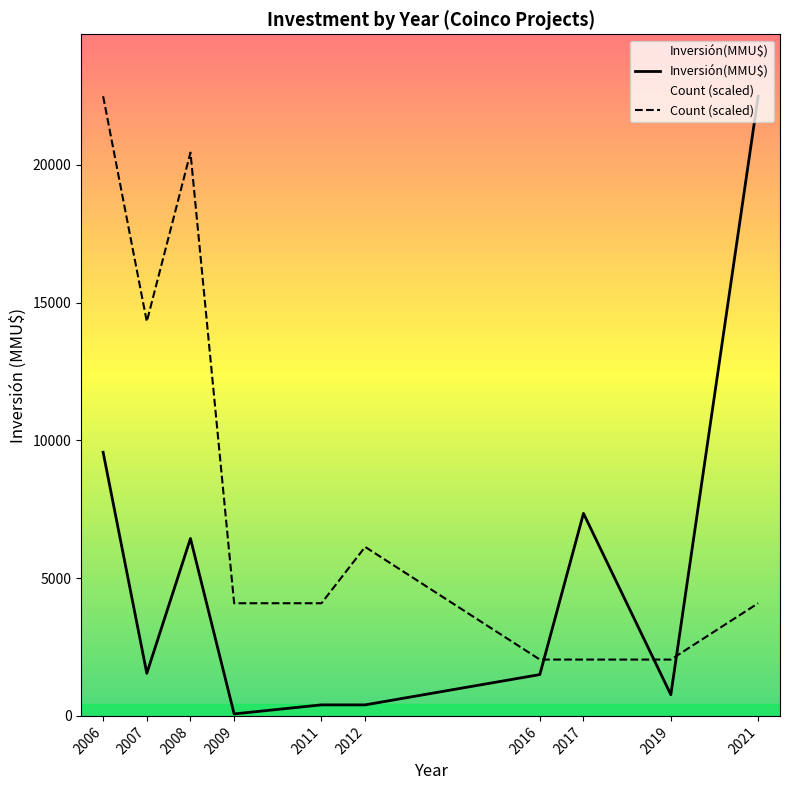

How many intersections are there between Count (scaled) and Inversión(MMU$)?

3